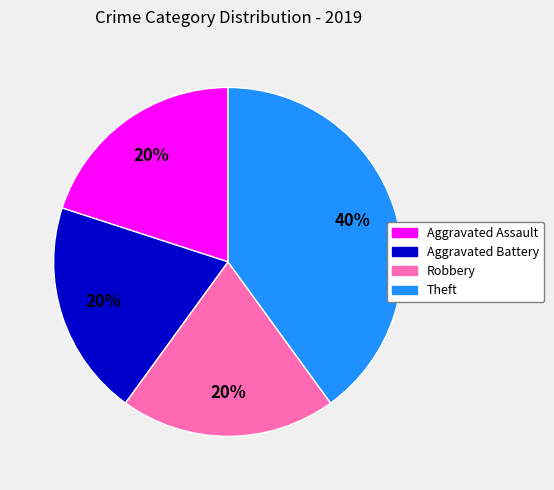

Is Aggravated Battery the majority of the pie?

No